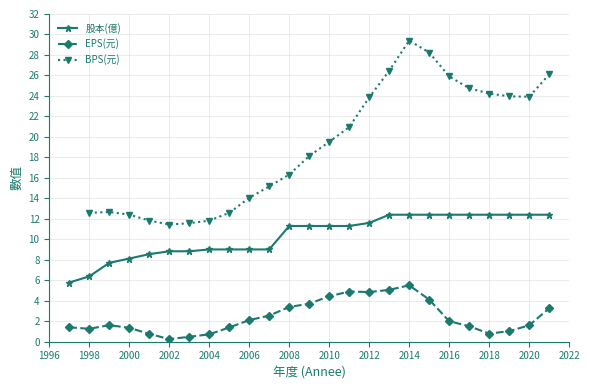

What is the value of the 股本(億) point at the 26th from the left?

12.4